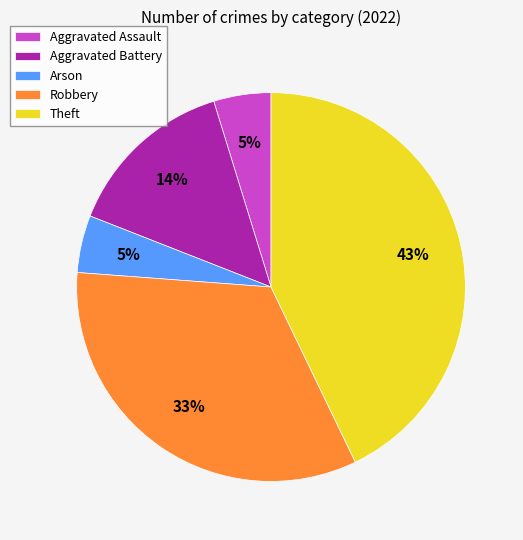

Which has a higher value, Aggravated Battery or Aggravated Assault?

Aggravated Battery